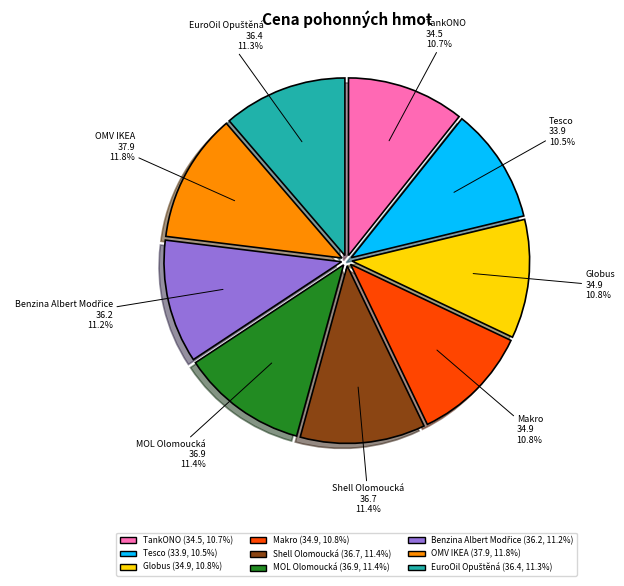

Does OMV IKEA account for over 50% of the chart?

No